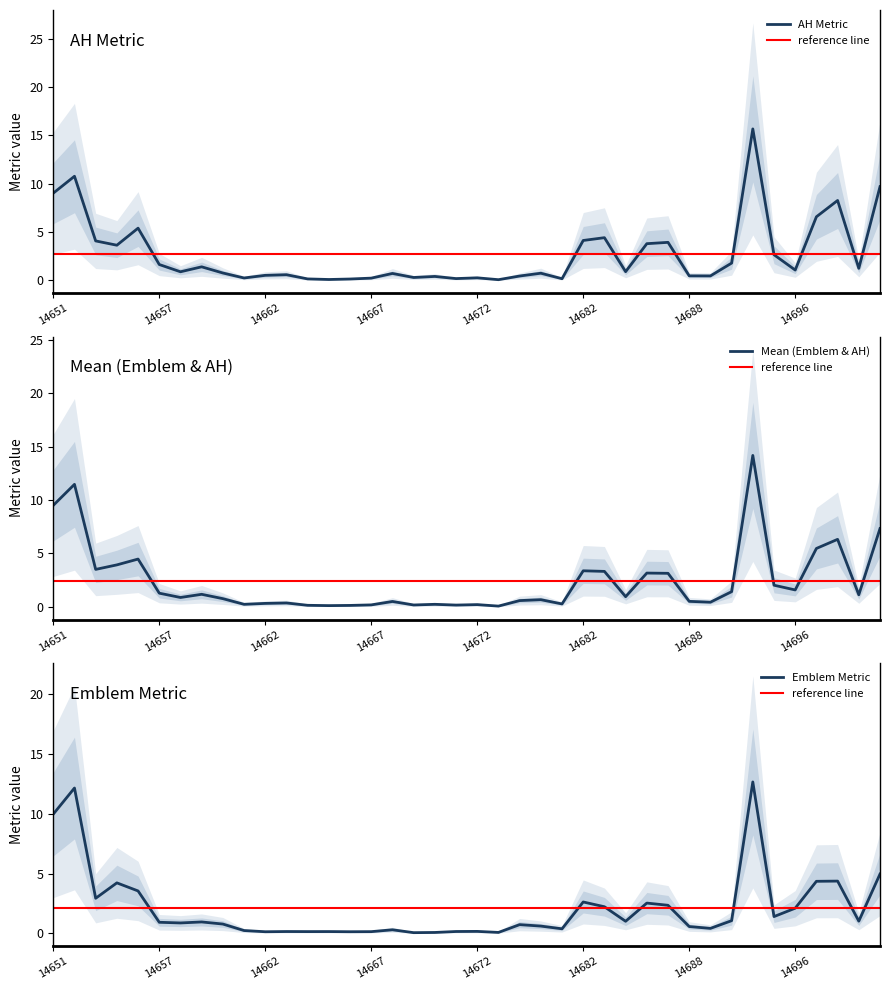

What value does the emblem_and_AH_MEAN series have at 14702?

7.3